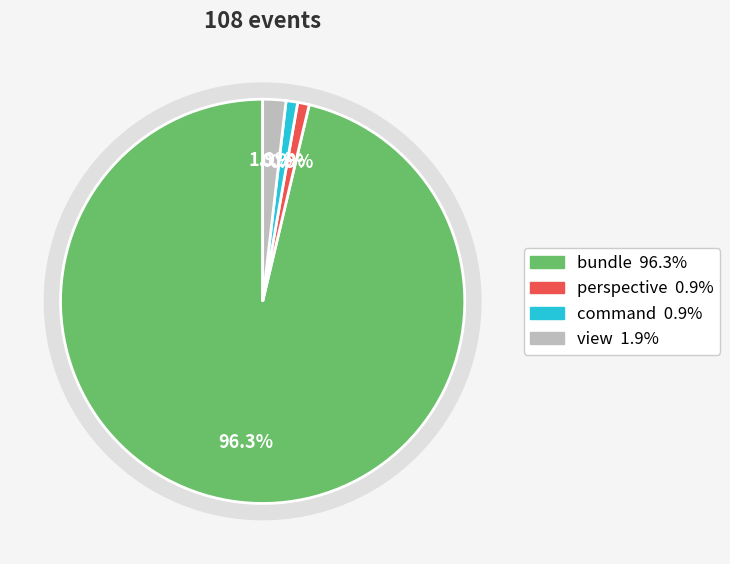

Which has a higher value, perspective or bundle?

bundle